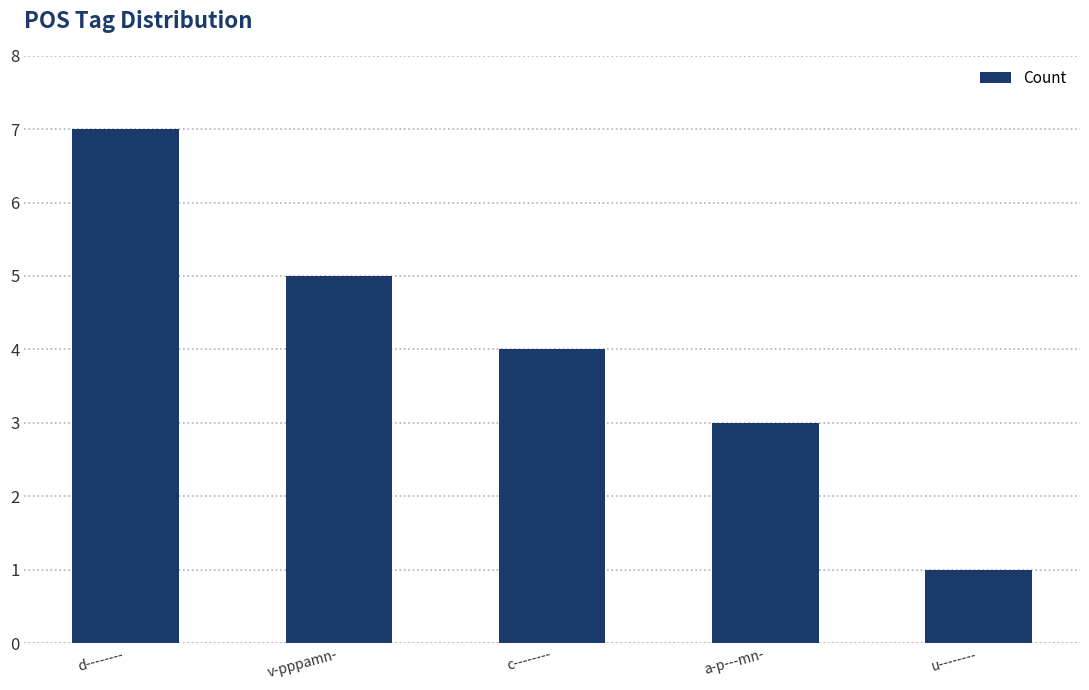

Reading right to left, list all the values displayed in this chart.

u--------=1	a-p---mn-=3	c--------=4	v-pppamn-=5	d--------=7